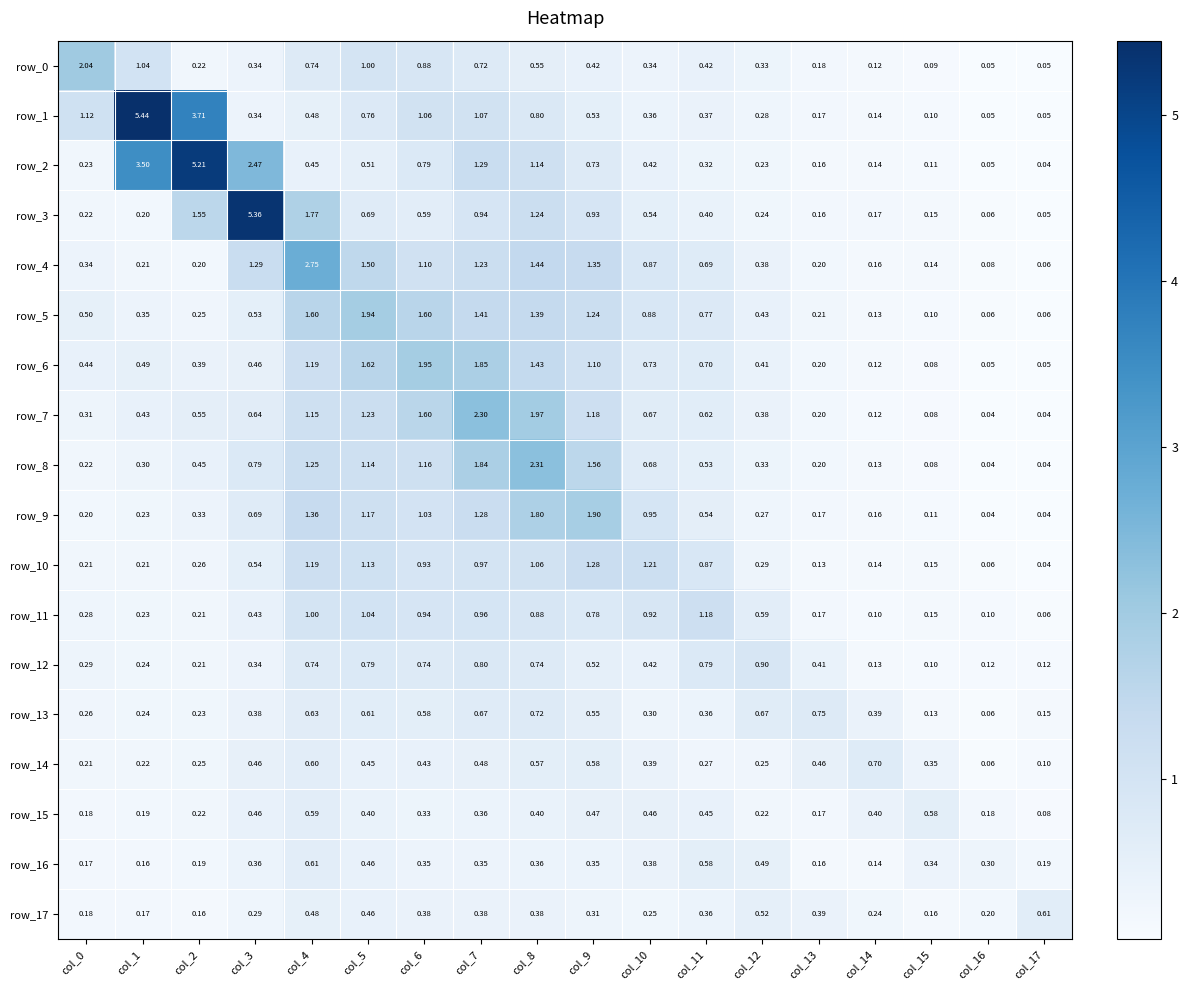

What is the sum of the row_15 values at col_5 and col_1?

0.6